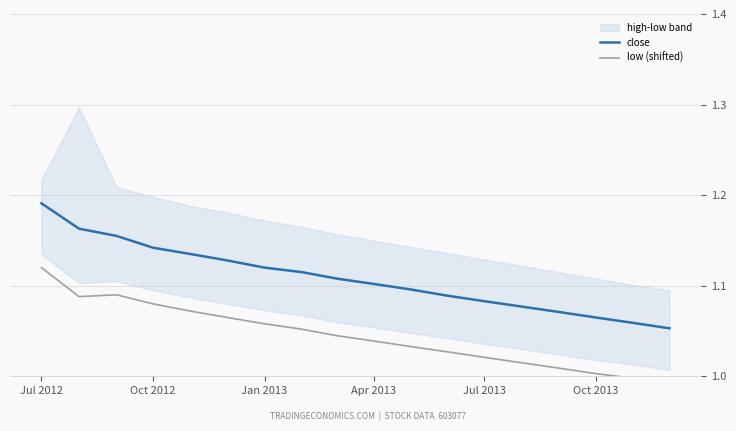

The close series shows 1.6 at Apr 2013. True or false?

False